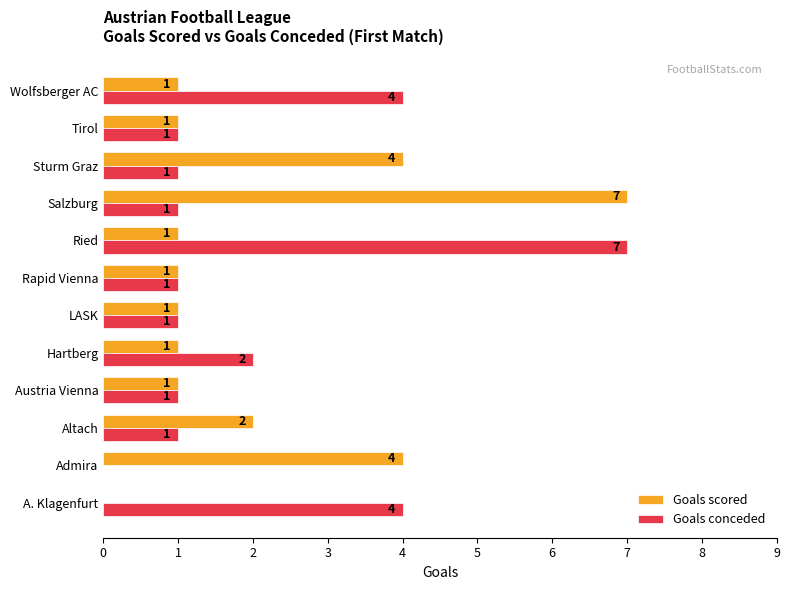

Which series changed the most between A. Klagenfurt and Ried?

Goals conceded